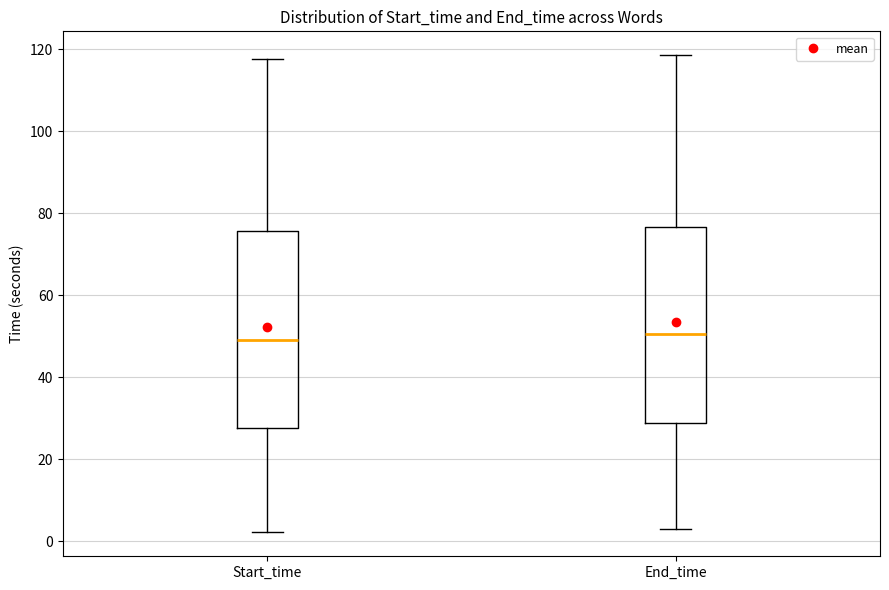

Reading left to right, transcribe this box plot: for each box, give where its median line is, the range the box spans, and where its two whiskers end, as read against the y-axis. The values are not printed on the chart, so give them approximately, as read against the axis.

Start_time: median 50, box 28 to 76, whiskers 2 to 118
End_time: median 50, box 28 to 76, whiskers 4 to 118